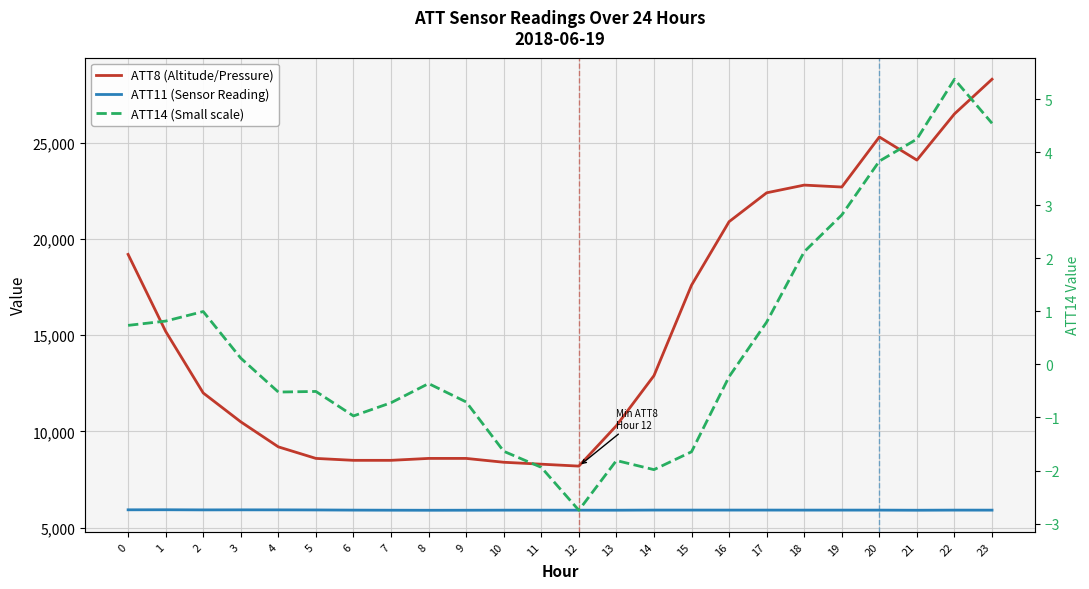

How many lines are shown in the chart?

3